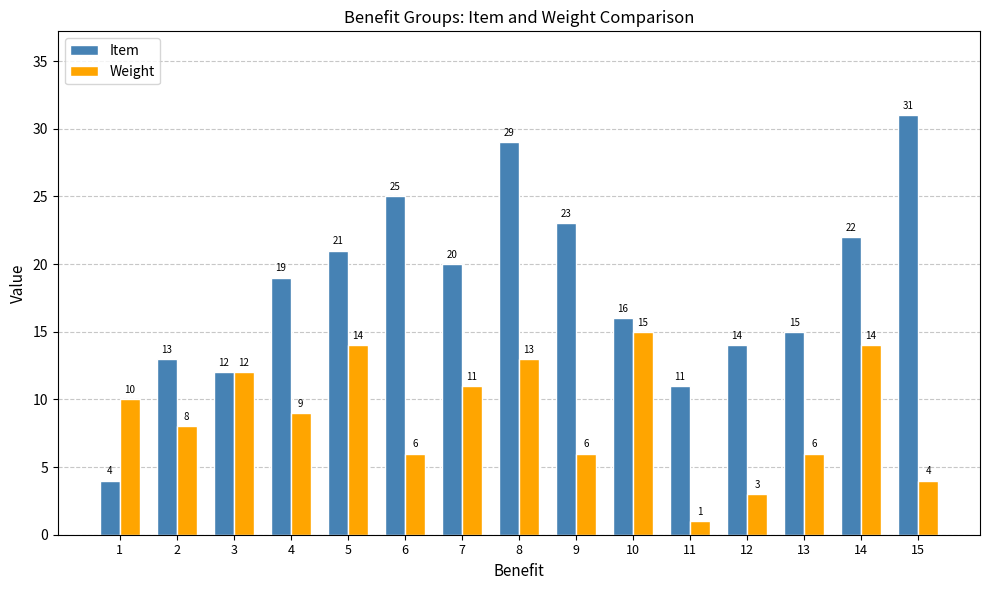

Is it true that Item equals 25 at 6?

True